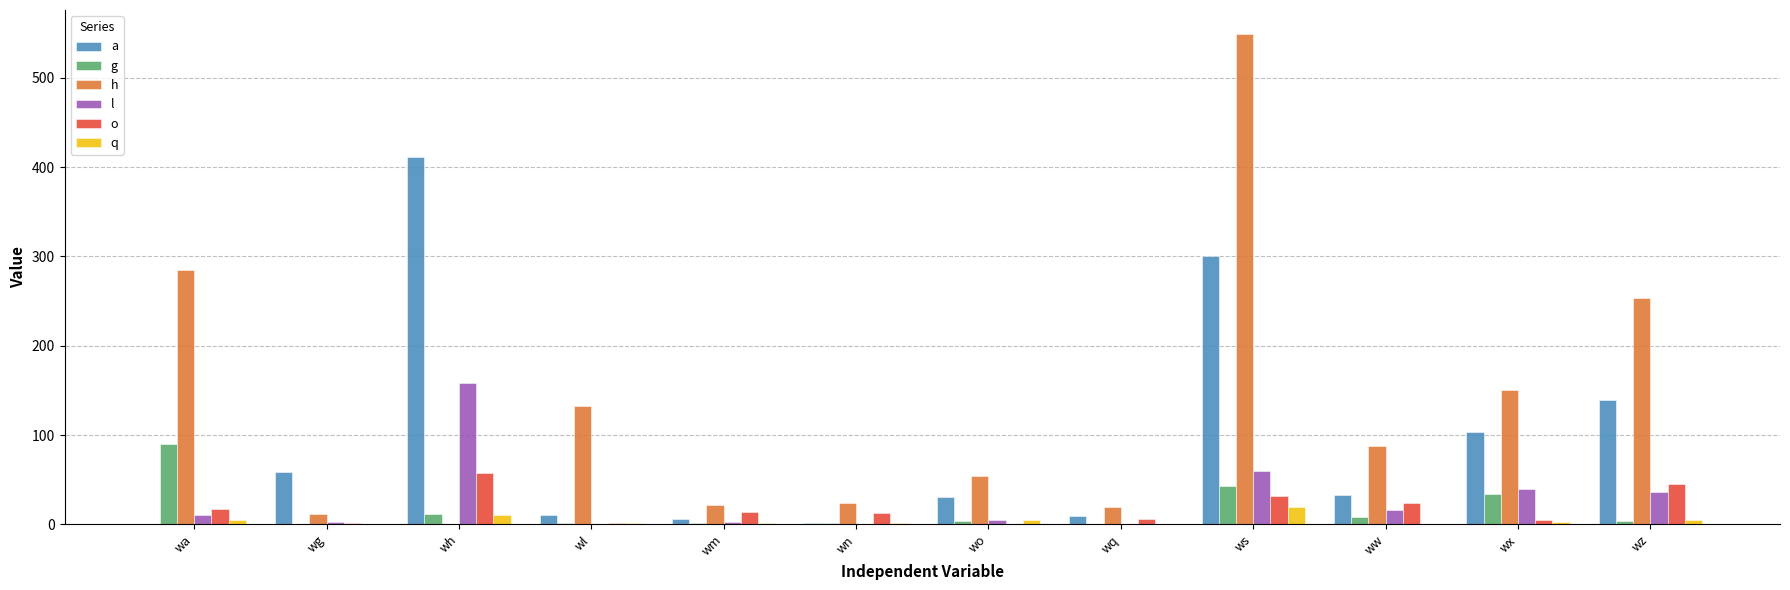

At which category is the sum across all series the highest?

ws